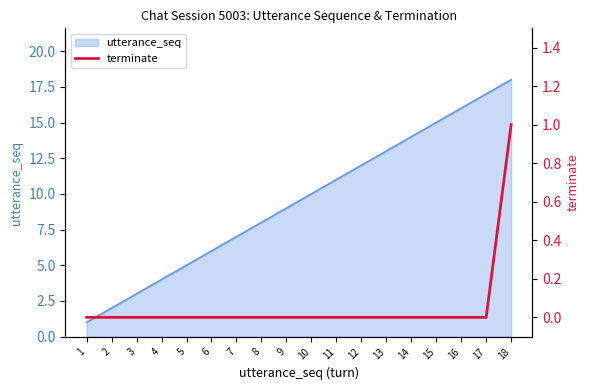

What is the highest value of the utterance_seq series?

18